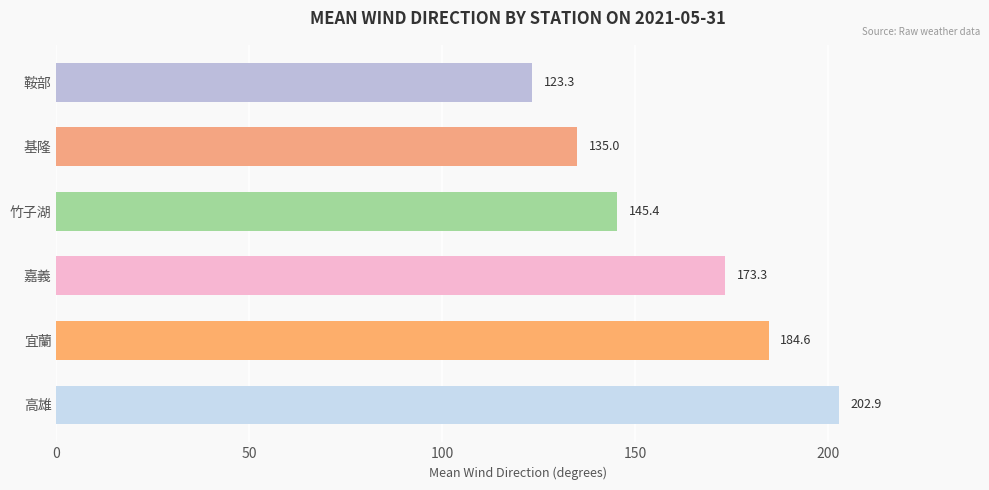

Is it true that 竹子湖 equals 102 at 14?

False